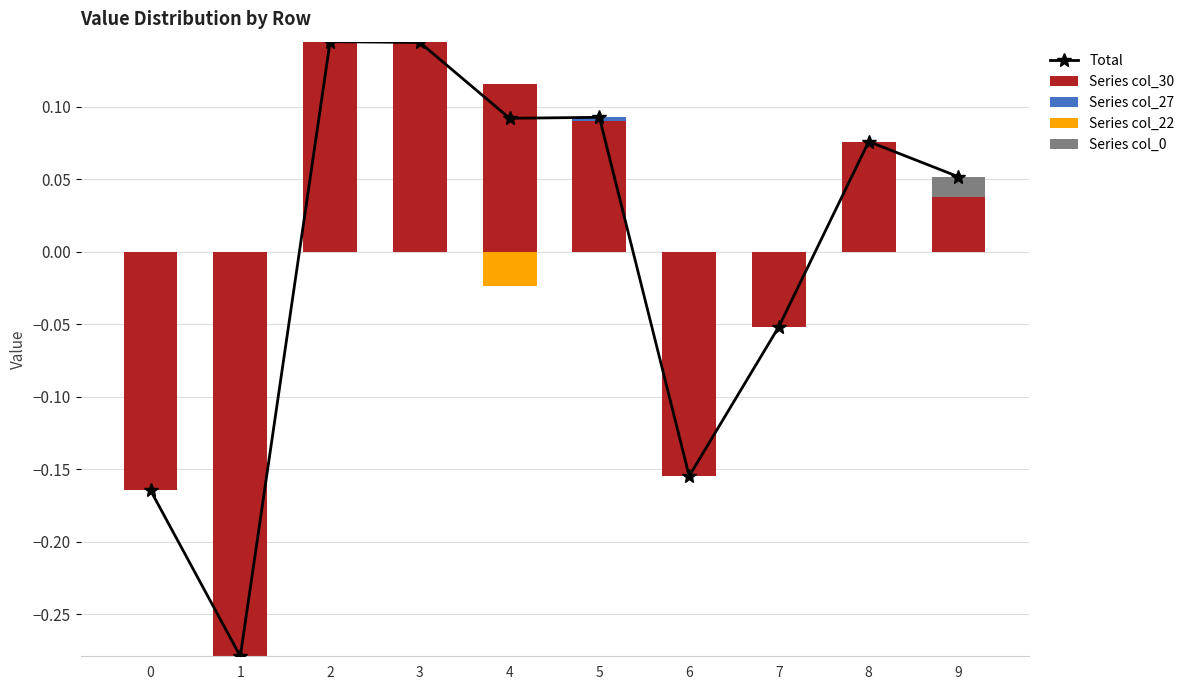

At which label does Total first exceed 0?

2